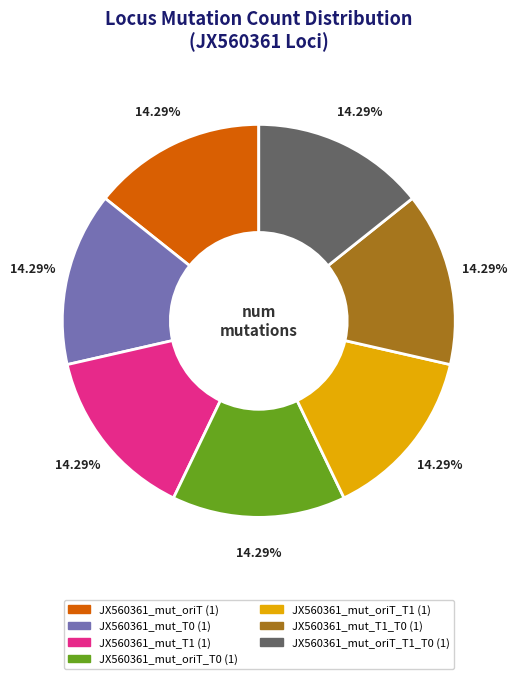

Is there any slice that represents more than half of the pie?

No